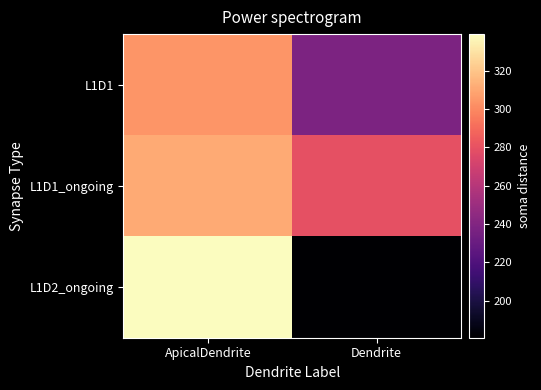

What is the spread (max minus min) of values at ApicalDendrite?

34.9